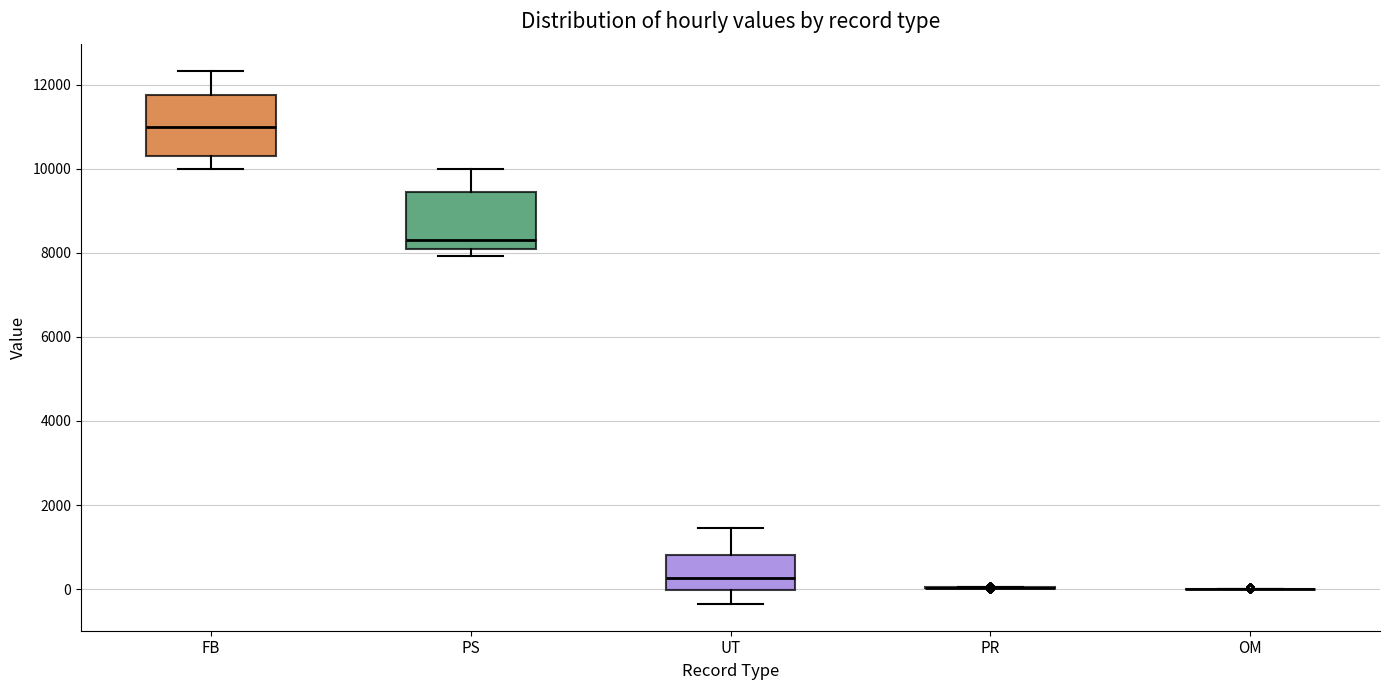

Where does the median line of the box for PS sit on the y-axis? The values are not printed on the chart, so give them approximately, as read against the axis.

8400